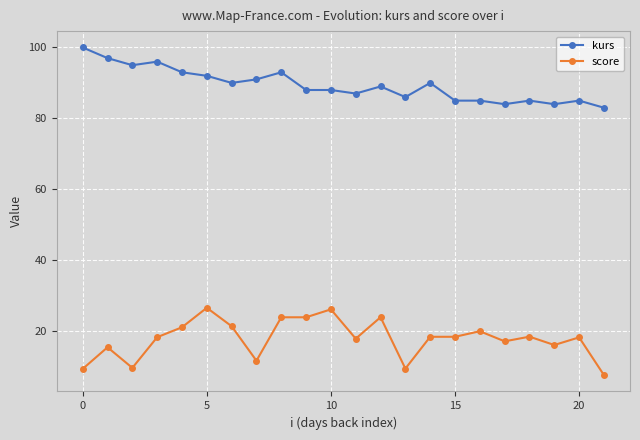

Is this an area chart (filled region under the line)?

No